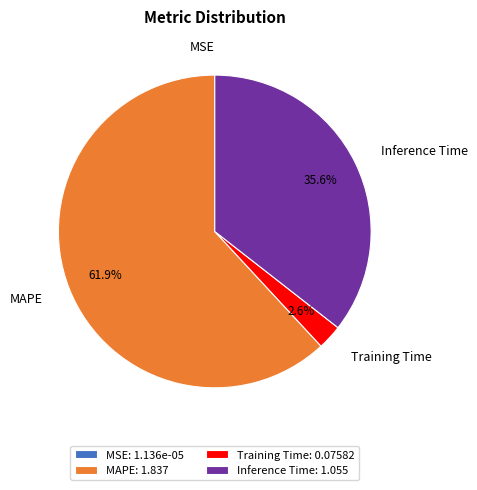

Which has a higher value, Training Time or MAPE?

MAPE